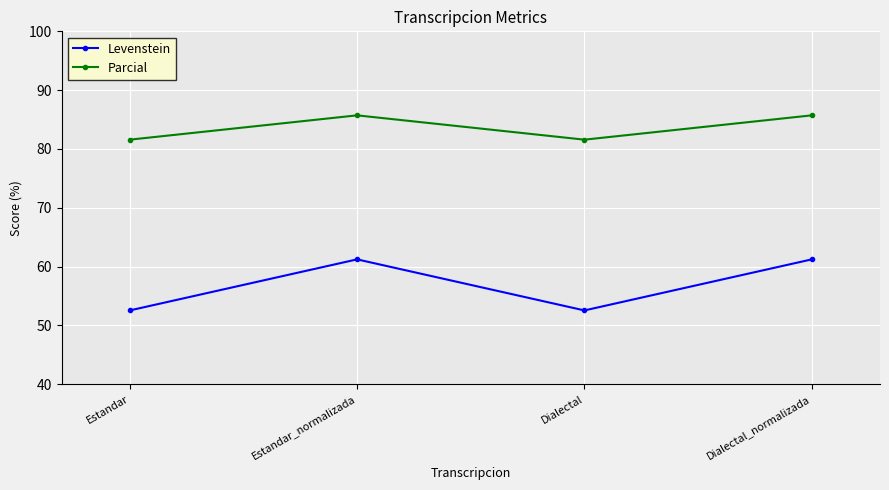

Read the Levenstein value at Dialectal_normalizada.

61.2